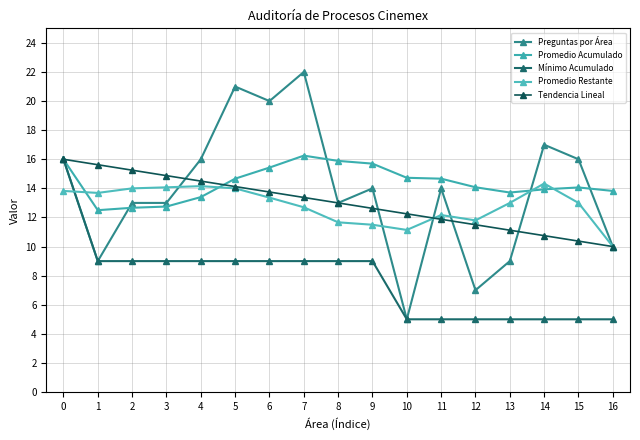

What is the total value across all series at 7?

73.3